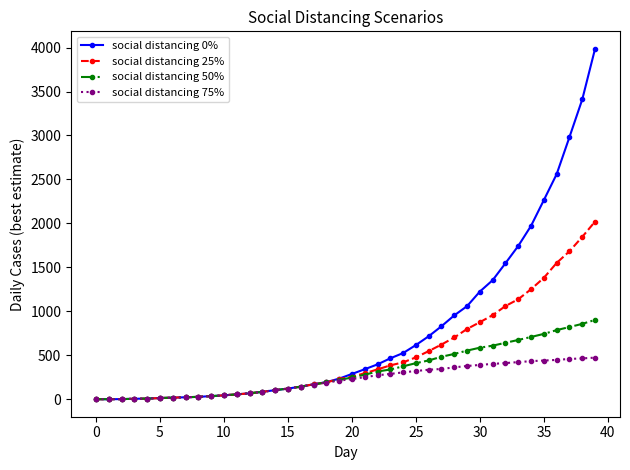

What is the maximum value shown in the chart?

3985.5